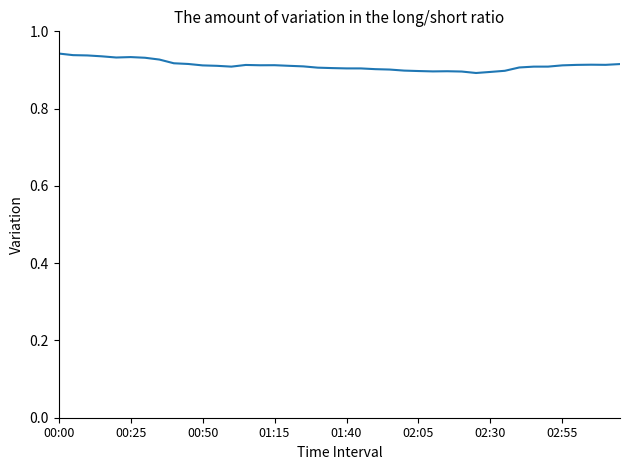

Which label corresponds to the largest value in the chart?

00:00